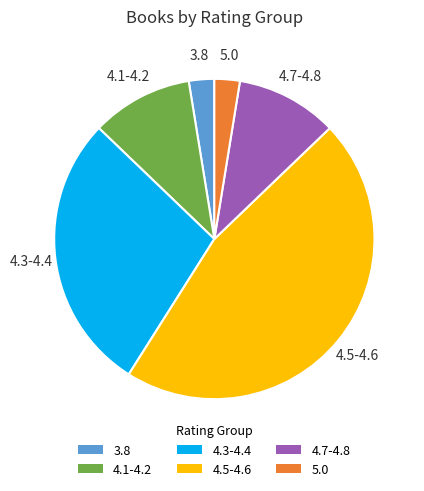

Is the sum of 3.8 and 4.5-4.6 greater than half?

No